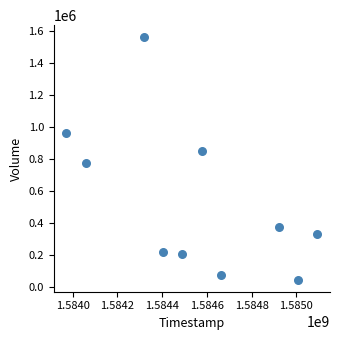

What is the range of X values (max minus min)?

1123200